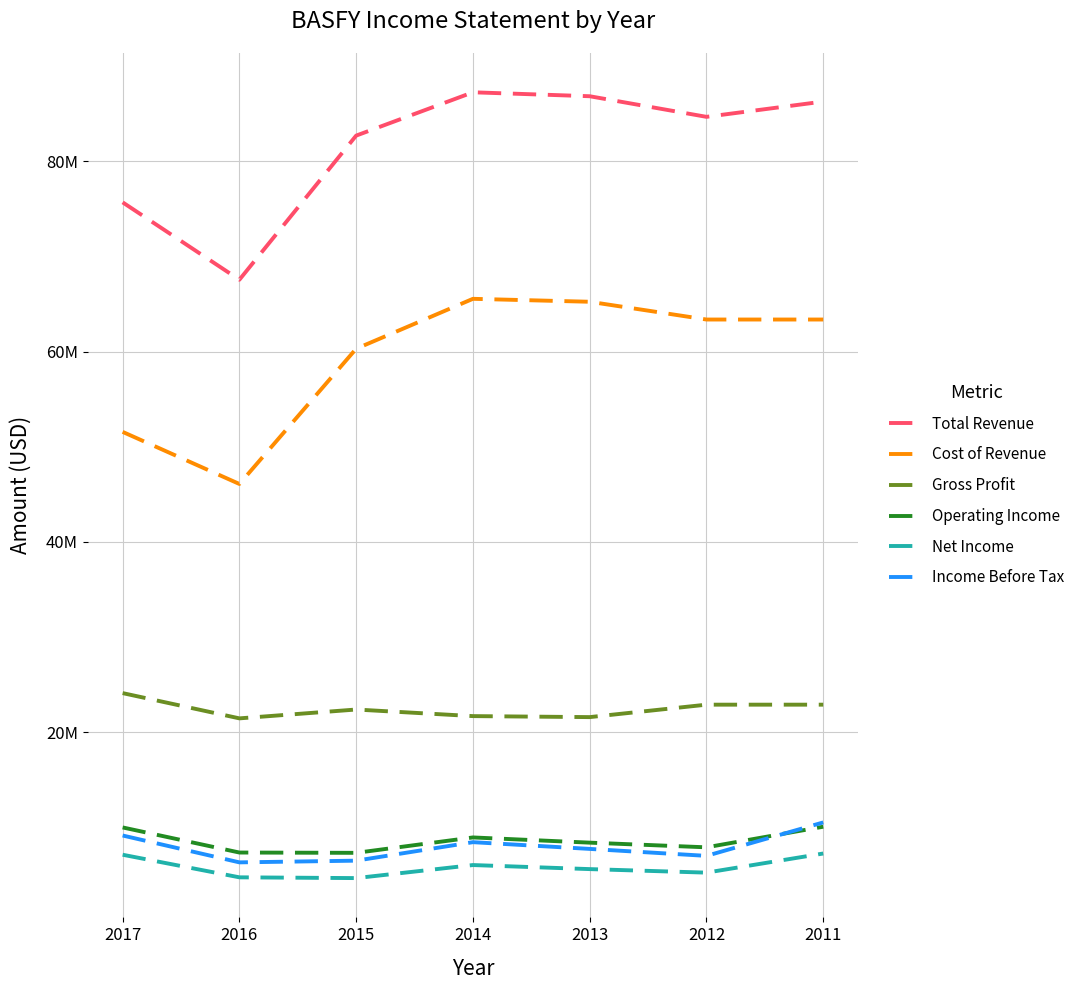

Which series changed the most between 2016 and 2015?

Total Revenue